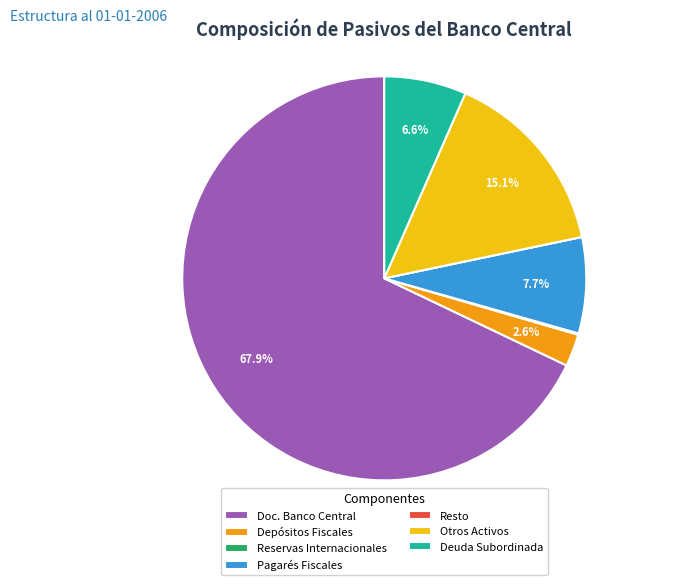

What is the largest slice in the pie chart?

Doc. Banco Central